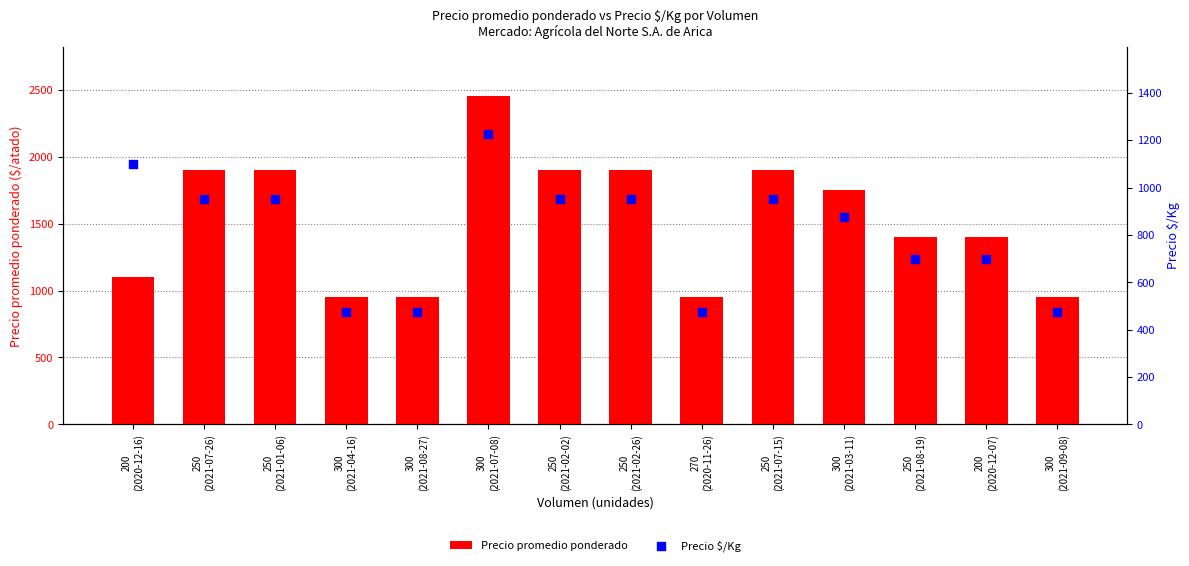

Which series reaches the maximum Y coordinate?

Precio promedio ponderado